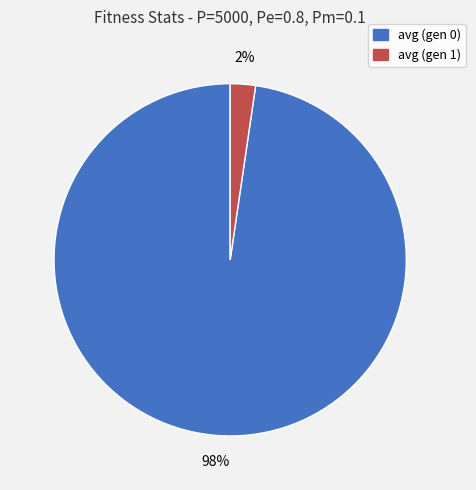

True or false: avg (gen 1) accounts for 2% of the total.

True